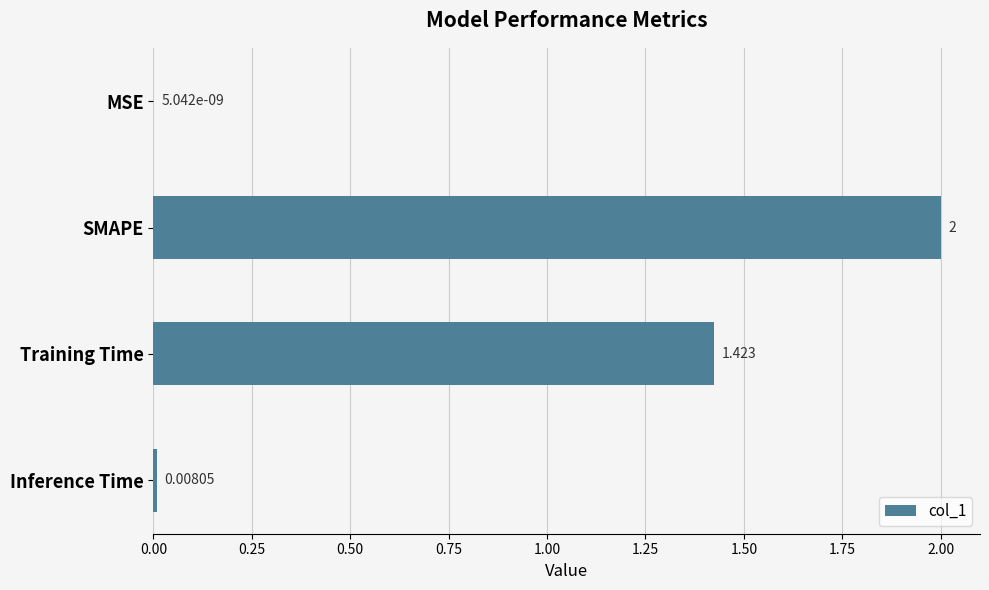

At which label is the value closest to 1?

Training Time